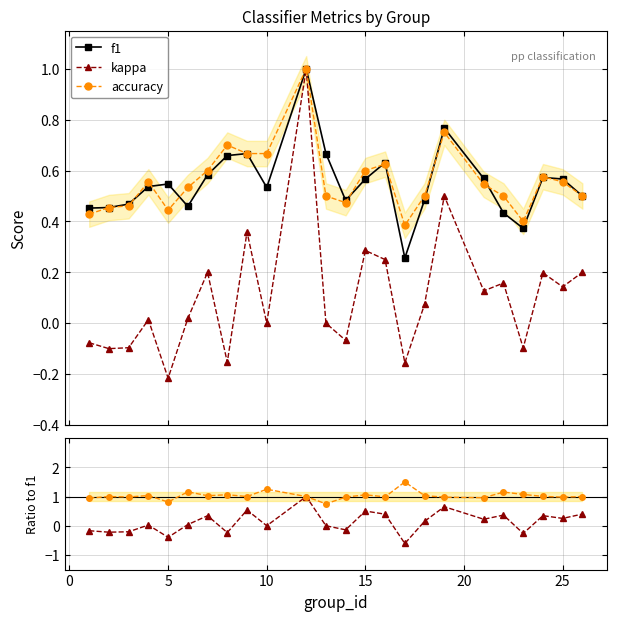

What is the highest value of the f1 series?

1.0